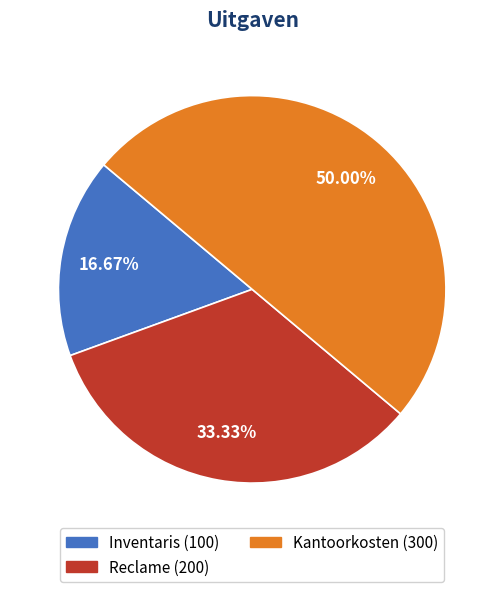

What is the ratio of the value at Inventaris to the value at Kantoorkosten?

0.3